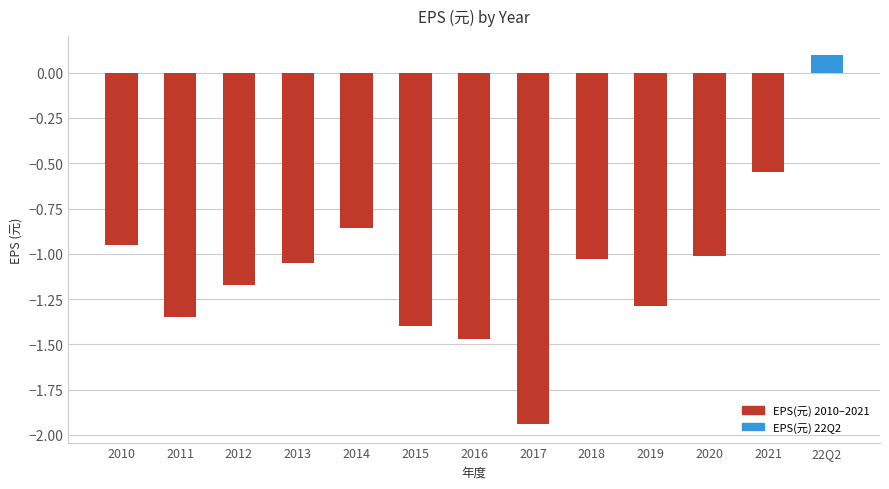

How many categories are shown in the chart?

13